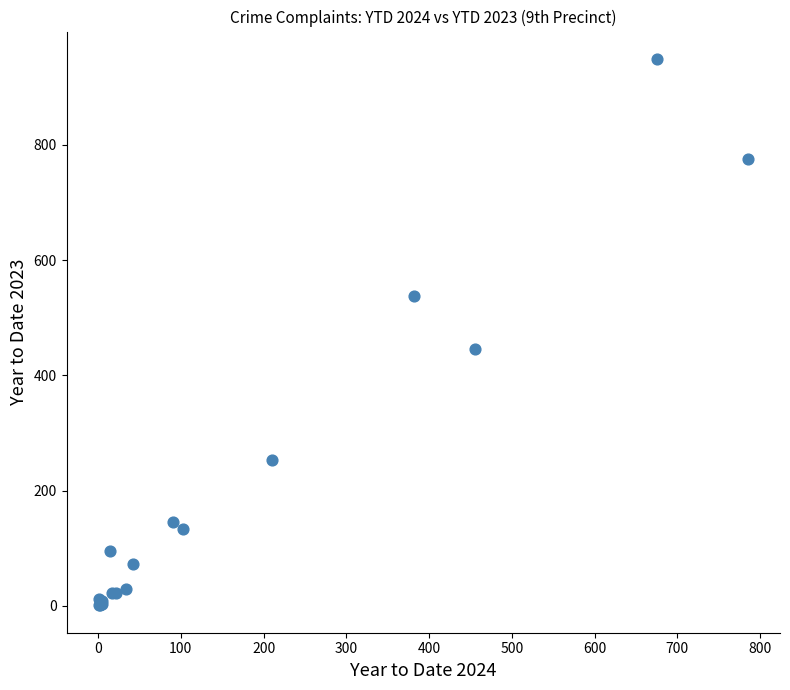

What Y value in the scatter plot is closest to 475?

446